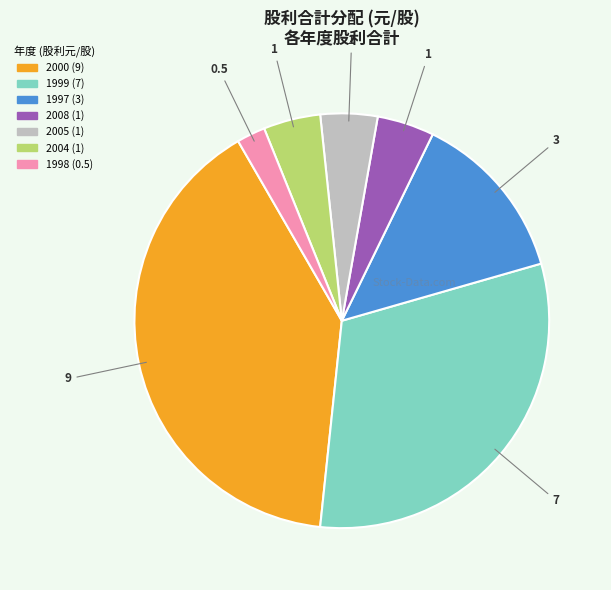

Count the number of slices in the pie.

7